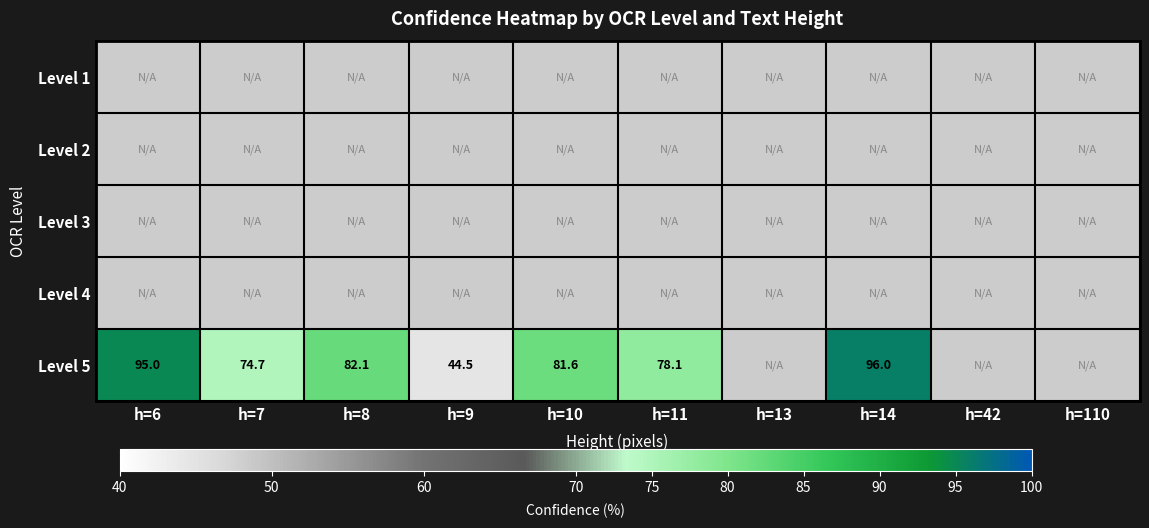

True or false: Level 1 has a value of -1.3 at h=14.

False